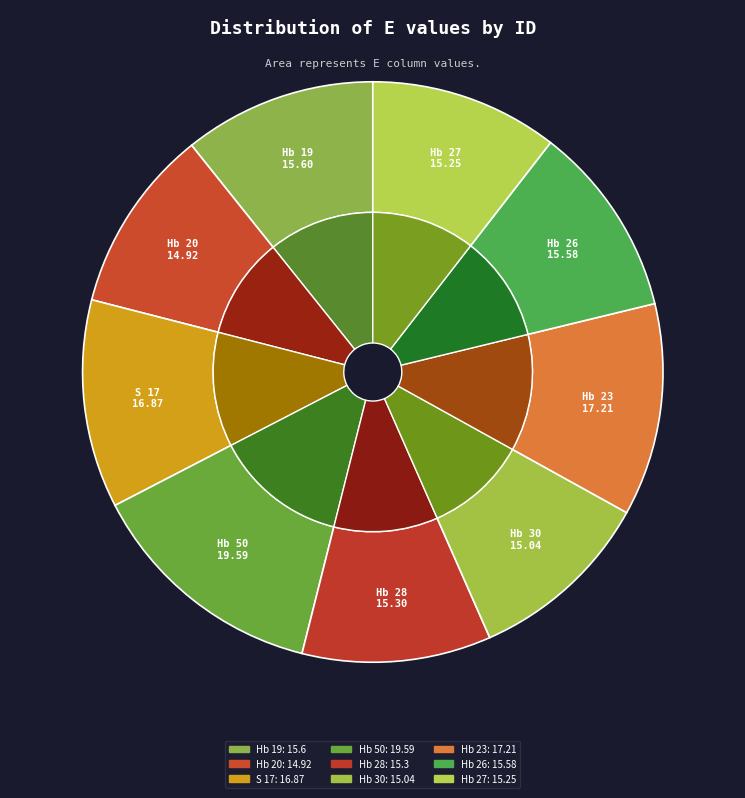

Does Hb 19 represent more than half of the total?

No